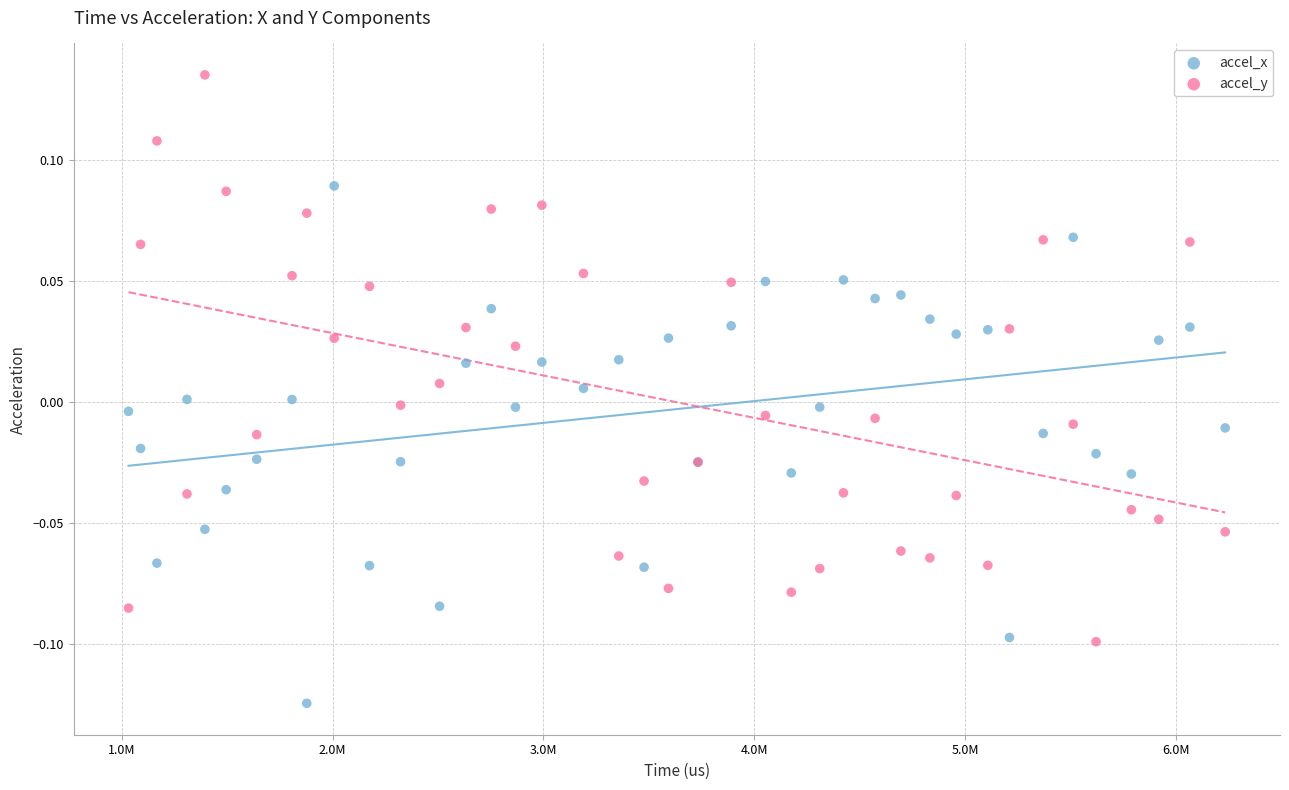

Which series contains the lowest Y value?

accel_x